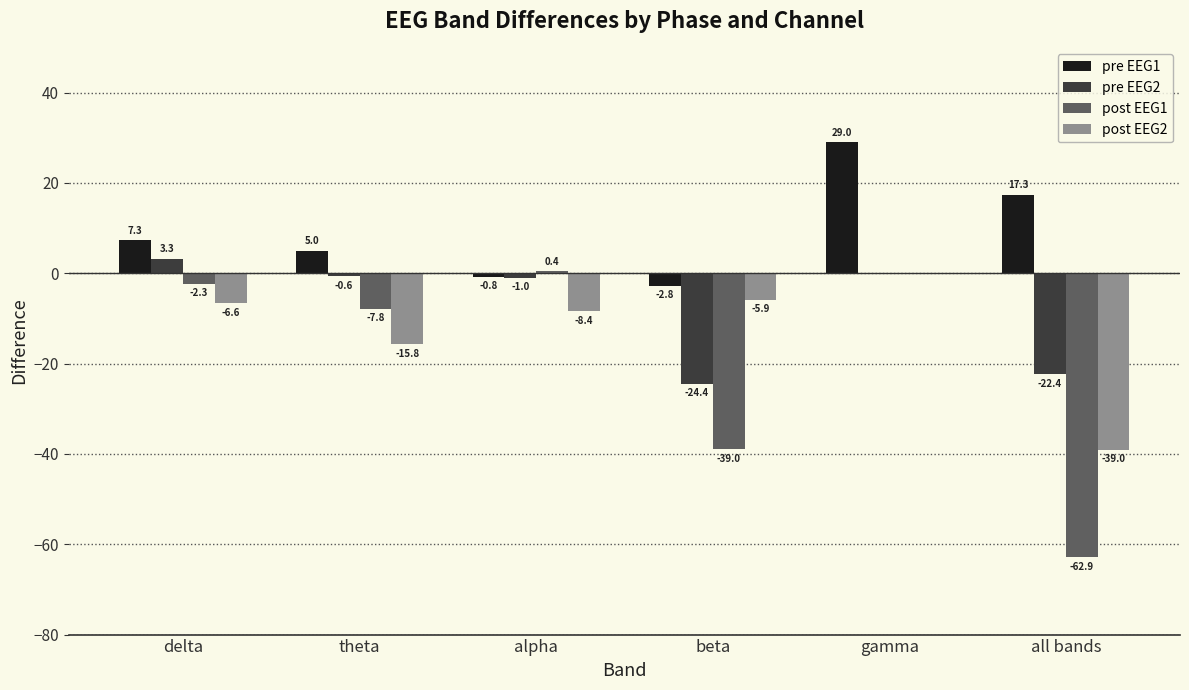

Is the value of post EEG2 at delta greater than the value of pre EEG1 at gamma?

No